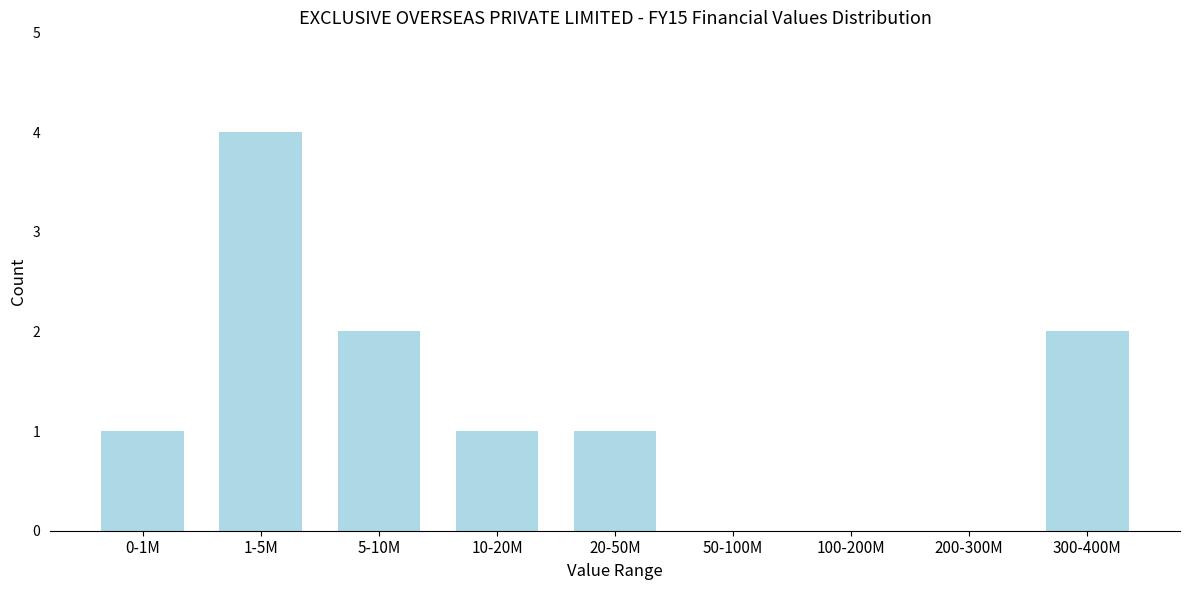

Reading left to right, extract all data points from this chart.

0-1M=1	1-5M=4	5-10M=2	10-20M=1	20-50M=1	50-100M=0	100-200M=0	200-300M=0	300-400M=2